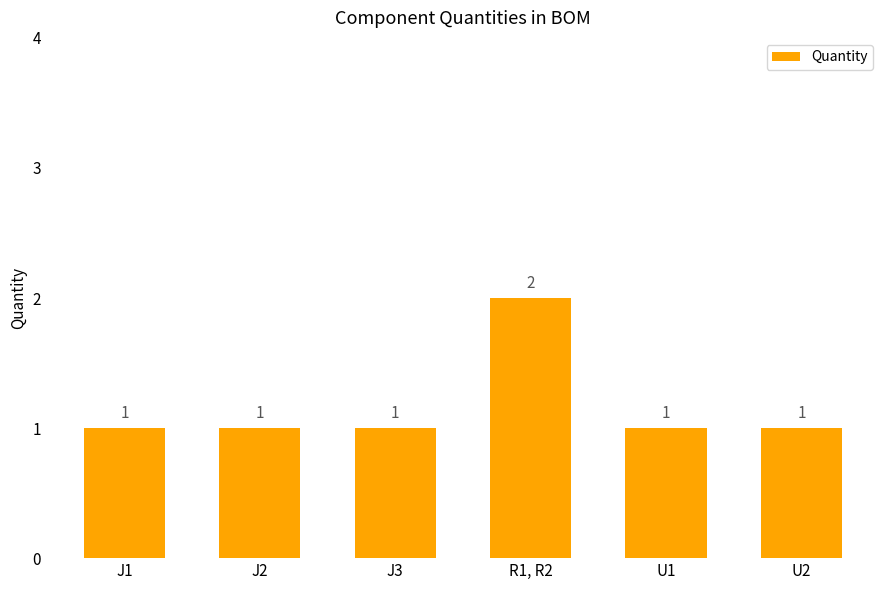

Count the values in the range 1 to 2.

6